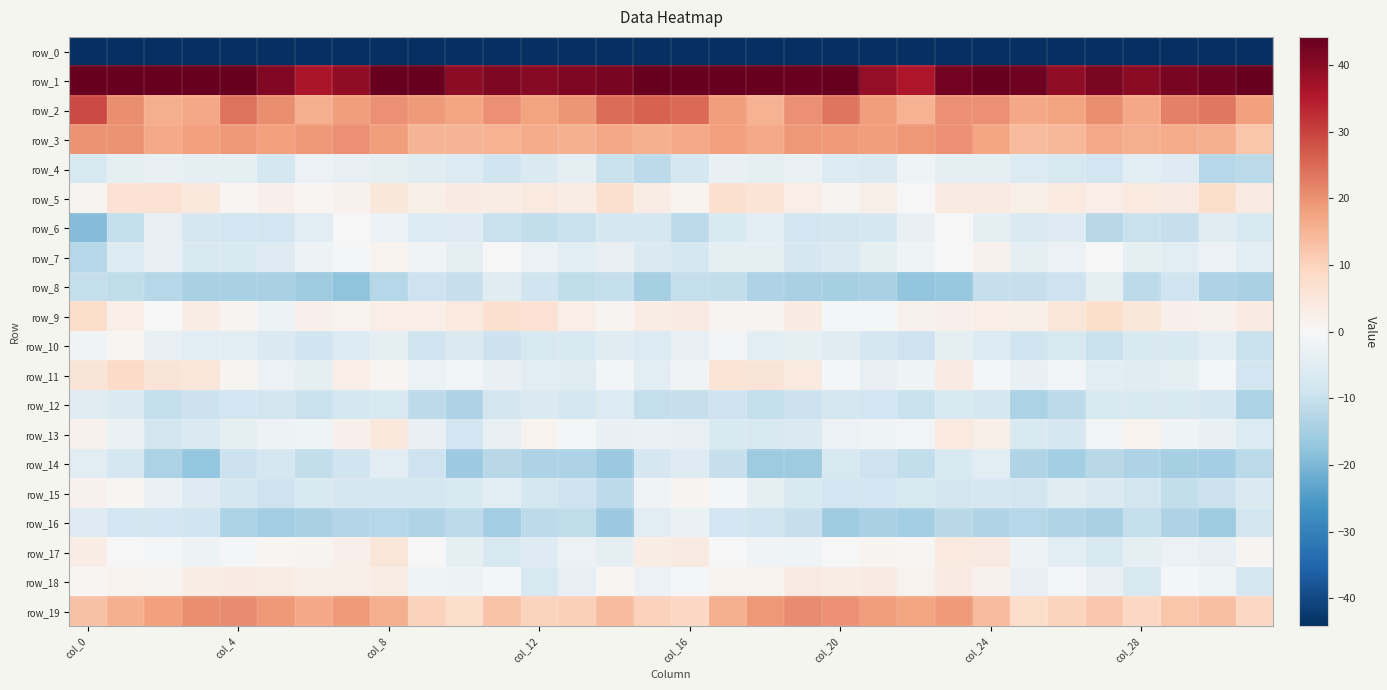

How many data points does each series have?

32